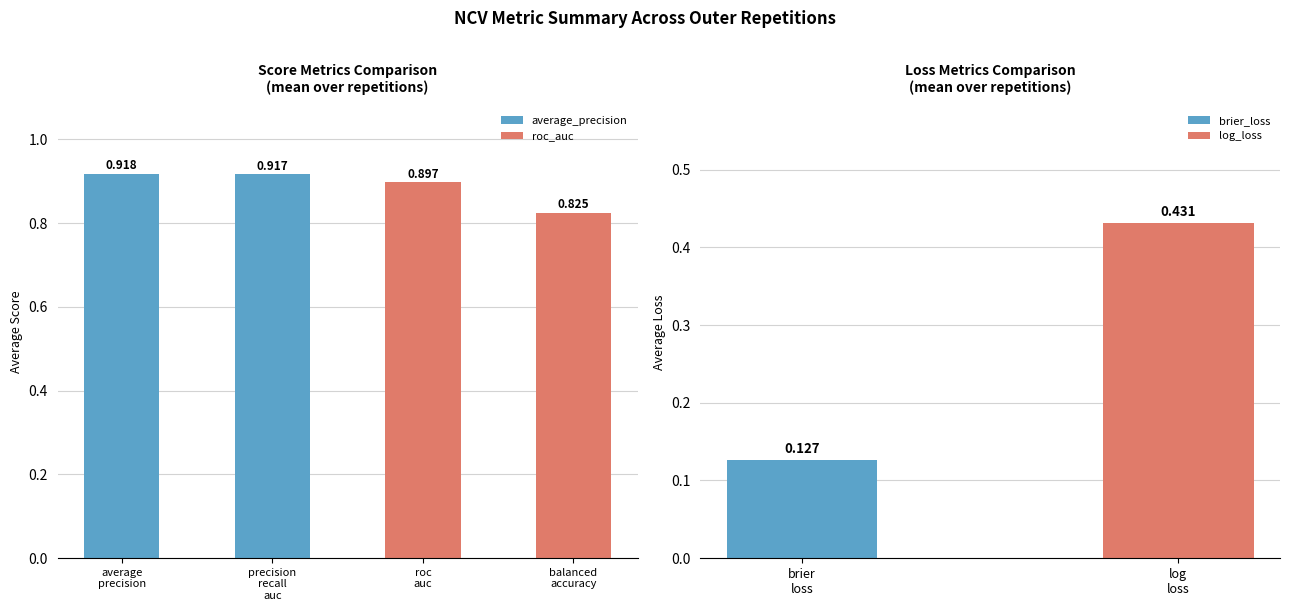

What is the value of the roc_auc bar at the 1st from the left?

0.9